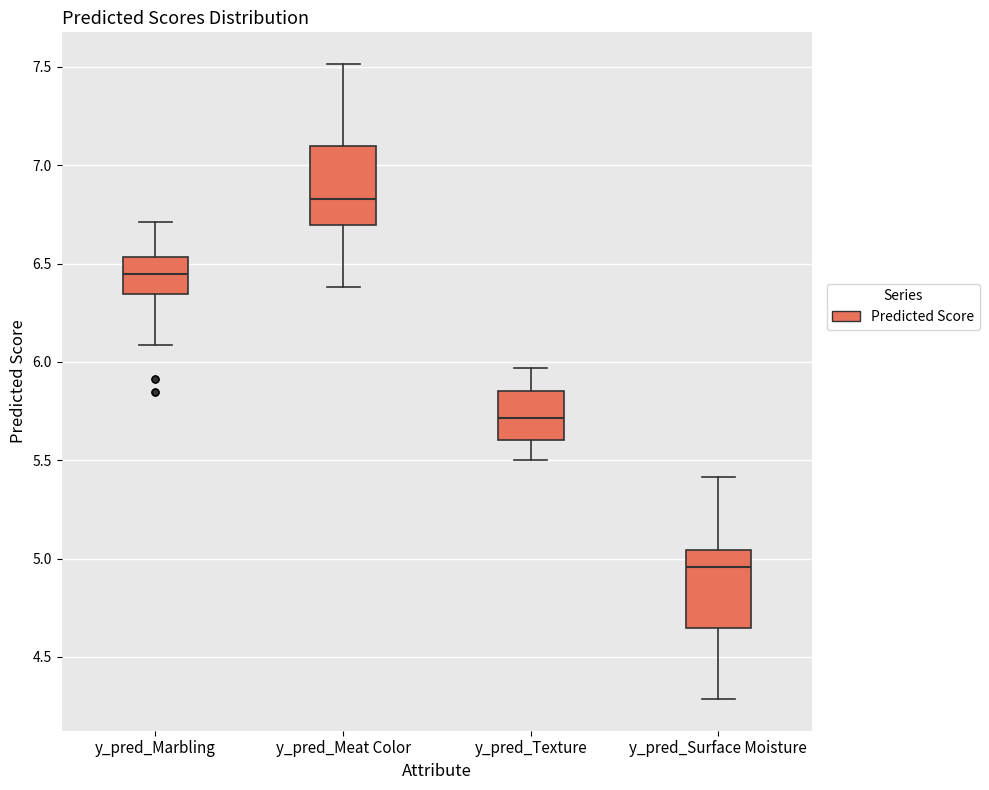

Reading left to right, transcribe this box plot: for each box, give where its median line is, the range the box spans, and where its two whiskers end, as read against the y-axis. The values are not printed on the chart, so give them approximately, as read against the axis.

y_pred_Marbling: median 6.45, box 6.35 to 6.55, whiskers 6.10 to 6.70
y_pred_Meat Color: median 6.85, box 6.70 to 7.10, whiskers 6.40 to 7.50
y_pred_Texture: median 5.70, box 5.60 to 5.85, whiskers 5.50 to 5.95
y_pred_Surface Moisture: median 4.95, box 4.65 to 5.05, whiskers 4.30 to 5.40